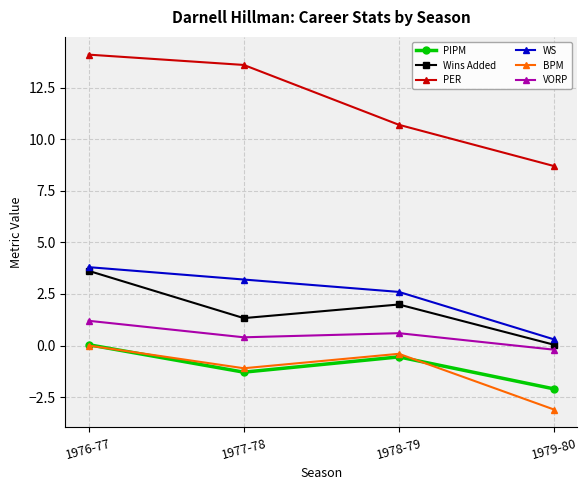

True or false: PER and PIPM cross at least once.

False